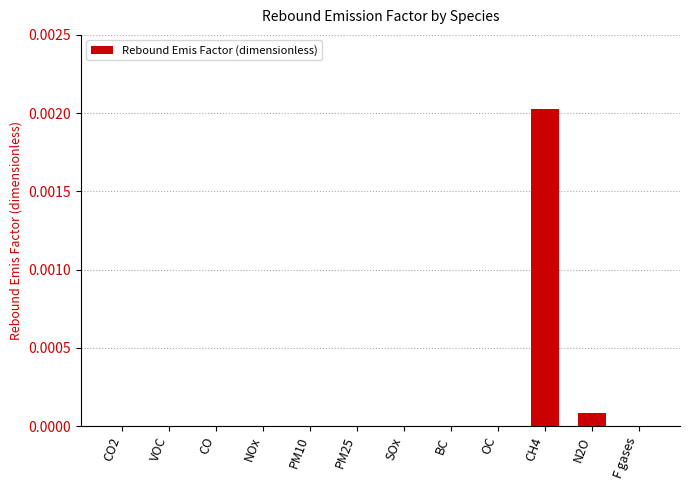

Which category has the highest value across all series?

CH4